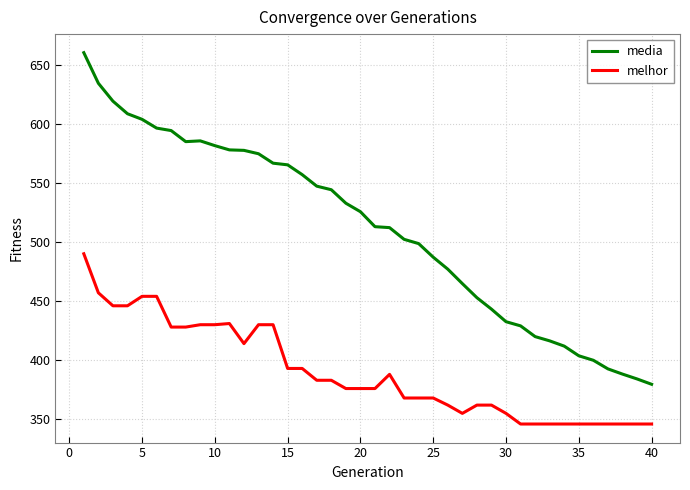

What is the lowest value of the melhor series?

346.0